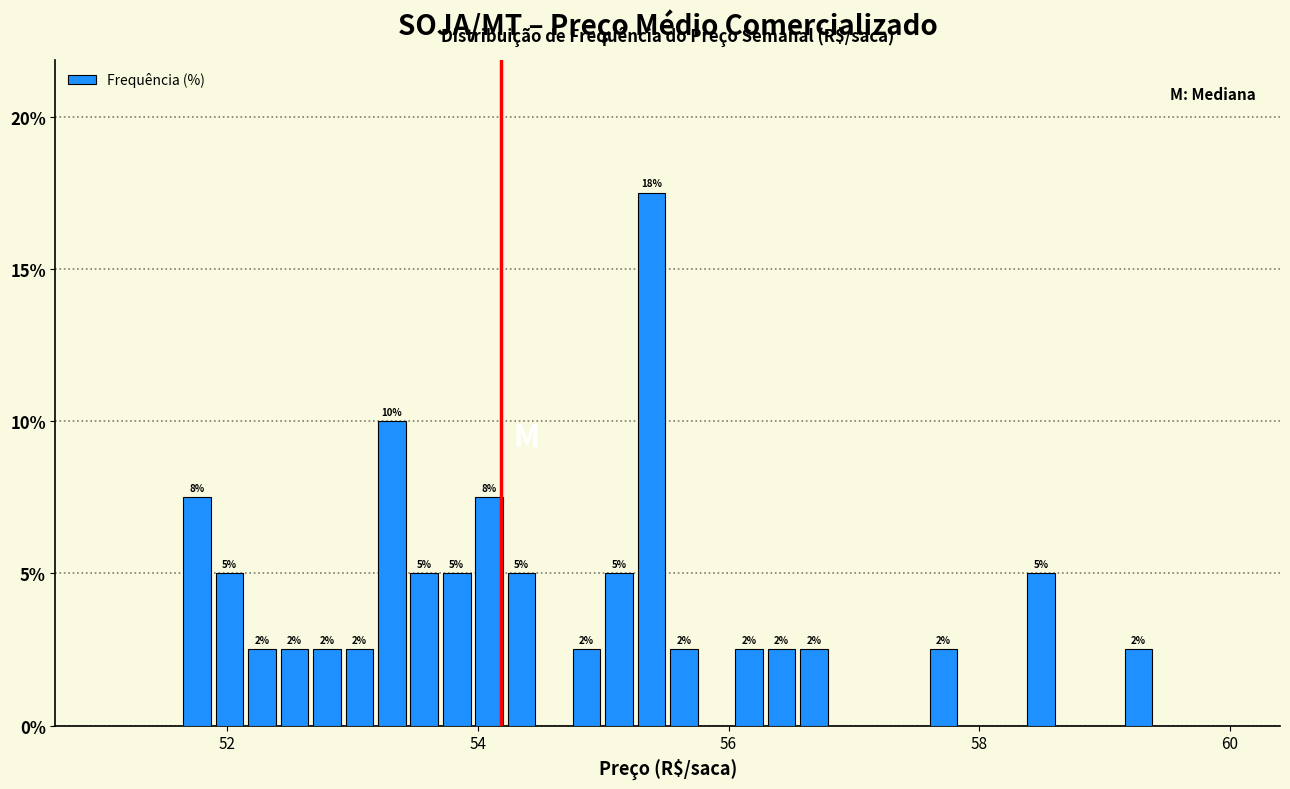

Around what value on the x-axis is the tallest bar? Give the approximate position of its centre, as read against the axis.

55.4